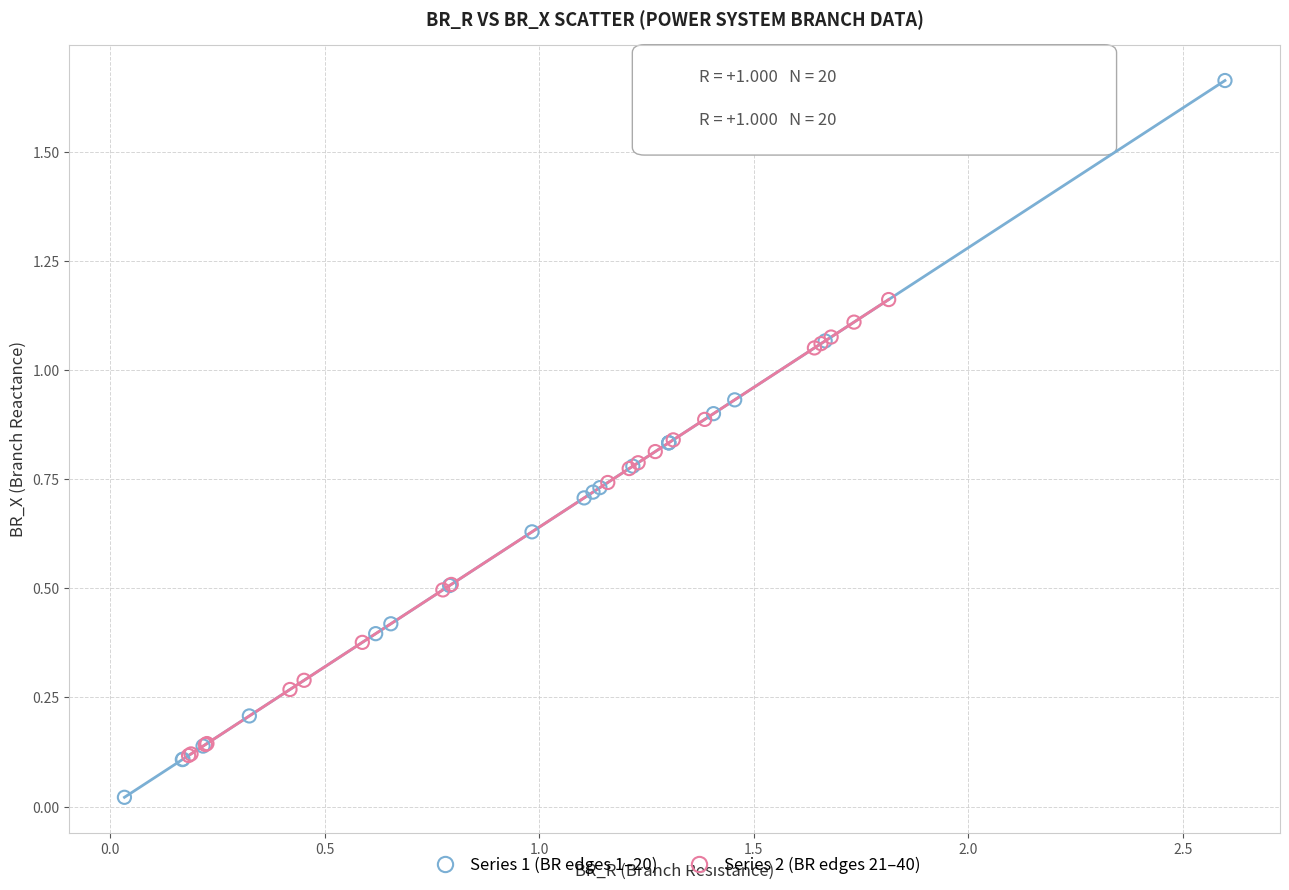

Which series reaches the minimum Y coordinate?

Series 1 (BR edges 1–20)